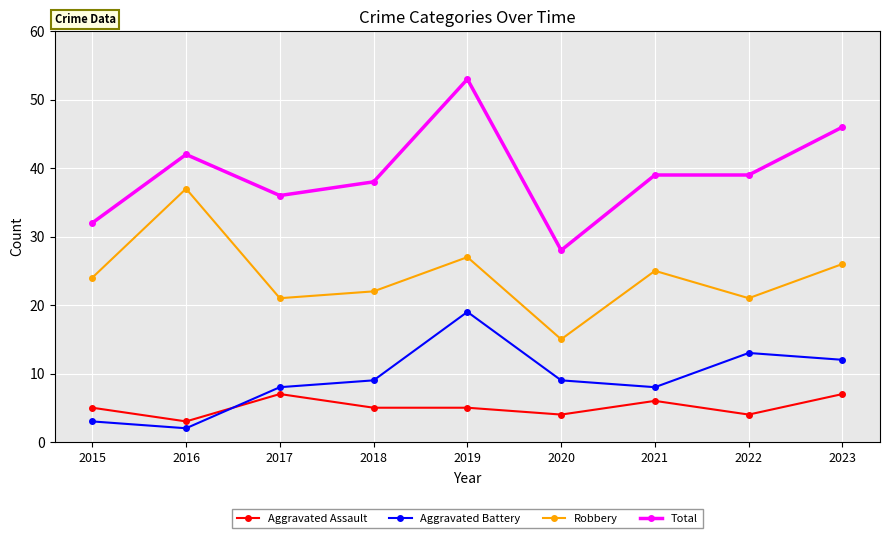

Read the Robbery value at 2019.

27